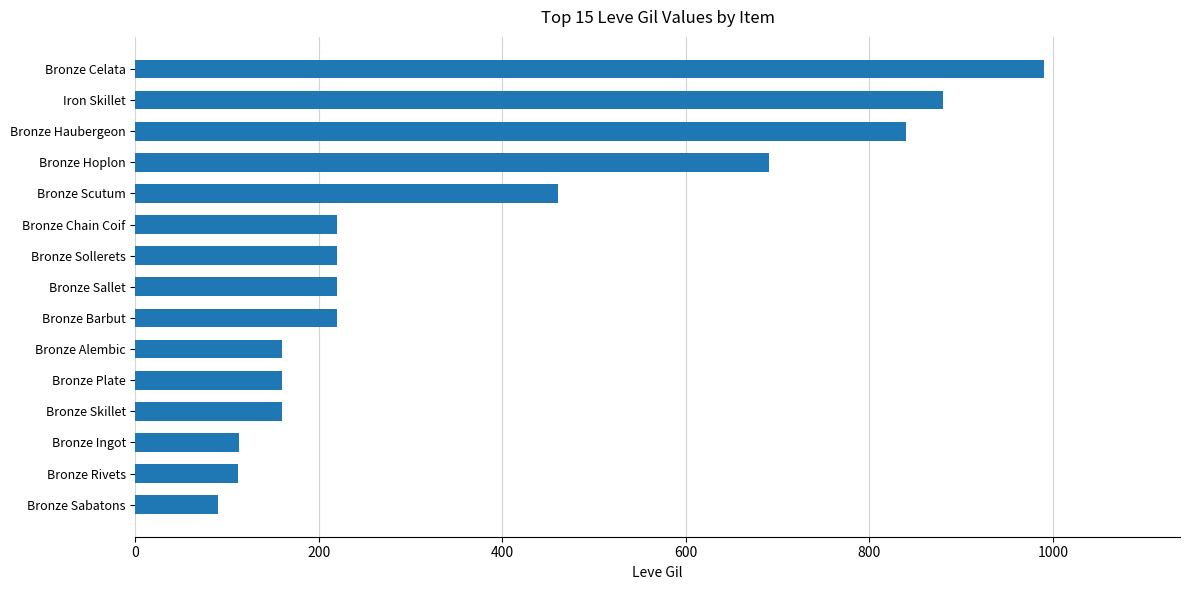

What is the difference between the maximum and minimum values?

900